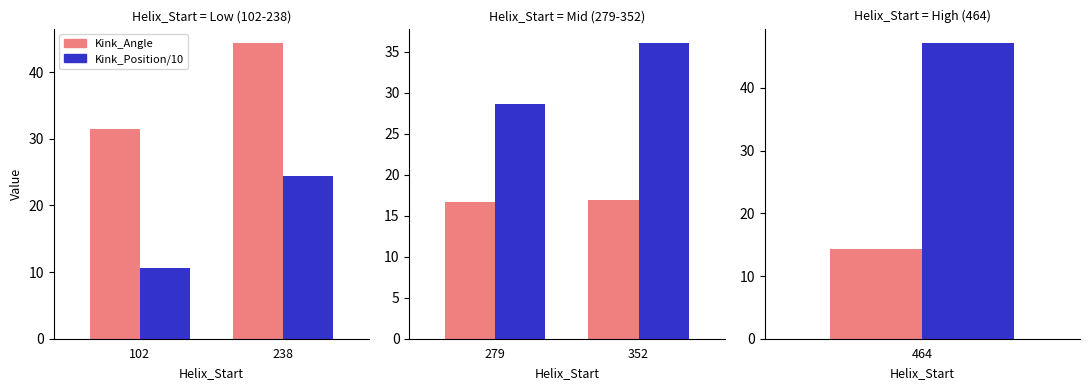

Count the Kink_Angle values in the range 16 to 17.

2